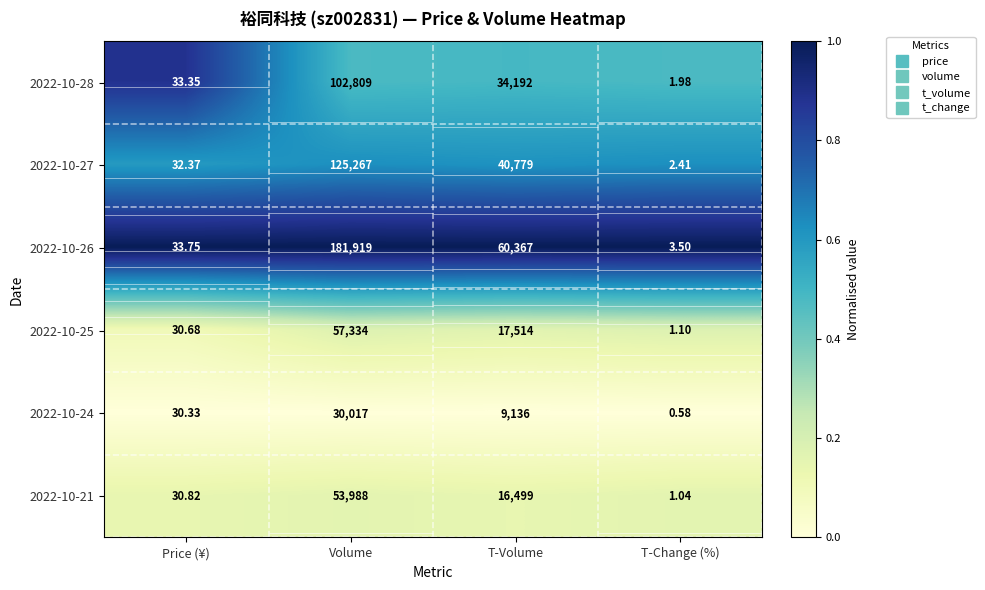

True or false: 2022-10-25 has a value of 0.1 at Volume.

False